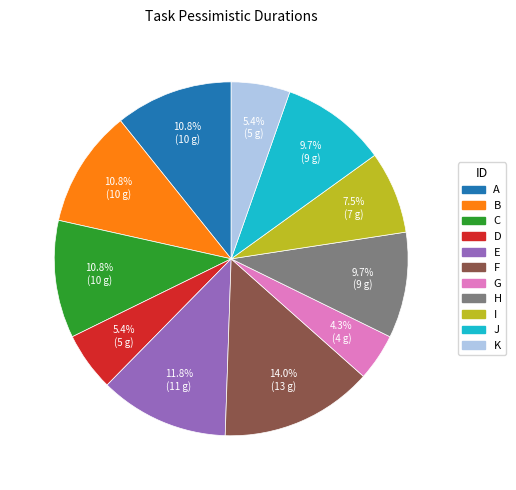

Which category has the smallest portion of the pie?

G